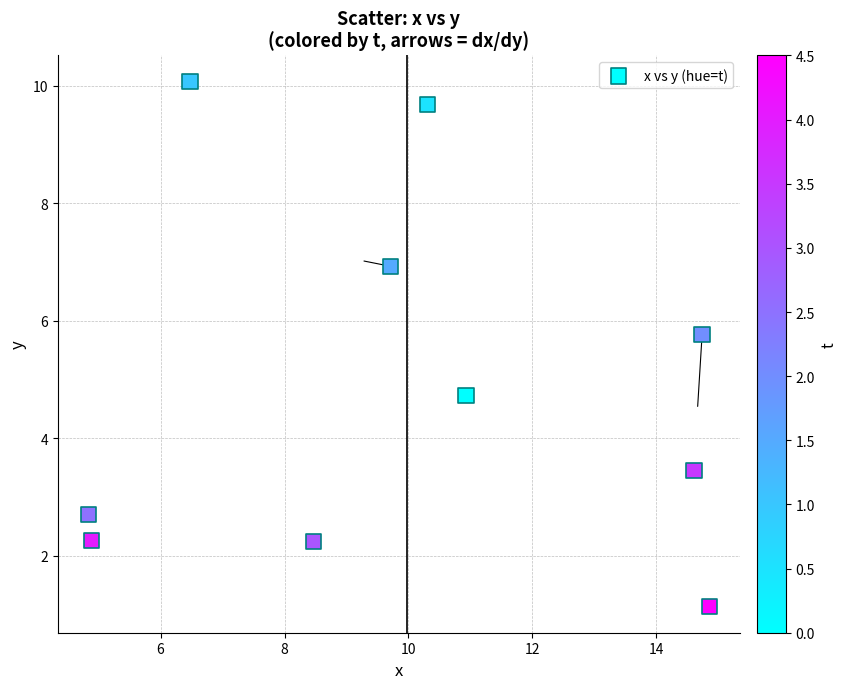

What is the range of X values (max minus min)?

10.0